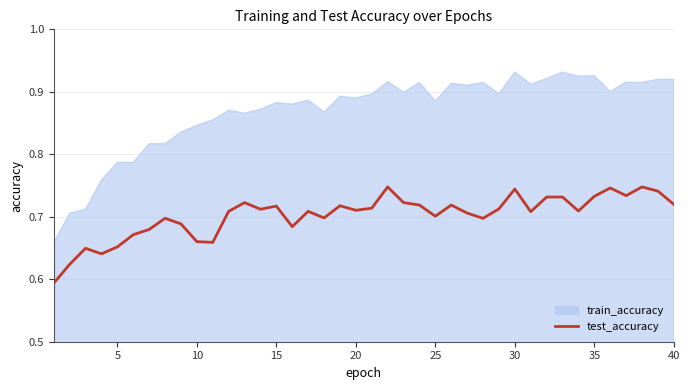

True or false: test_accuracy has a value of 1.1 at 5.

False